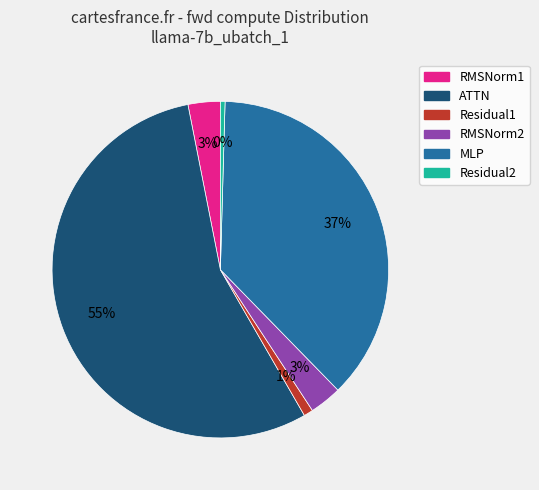

To the nearest percent, what is the average slice percentage?

17%